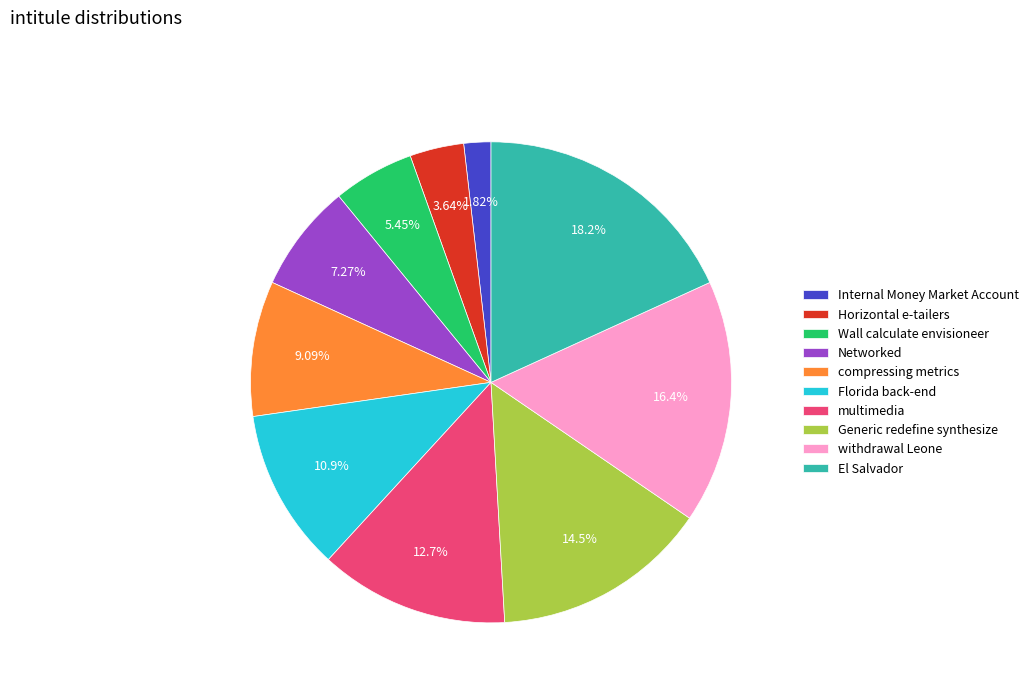

To the nearest percent, what is the combined percentage of compressing metrics and Wall calculate envisioneer?

15%